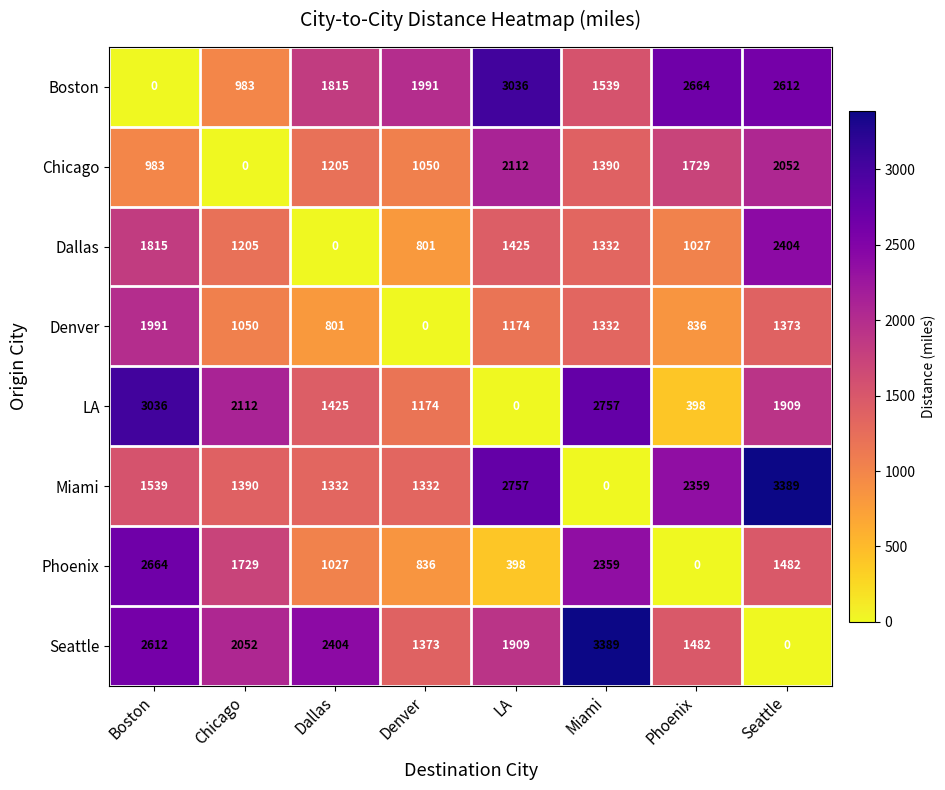

What is the sum of all Miami values?

14098